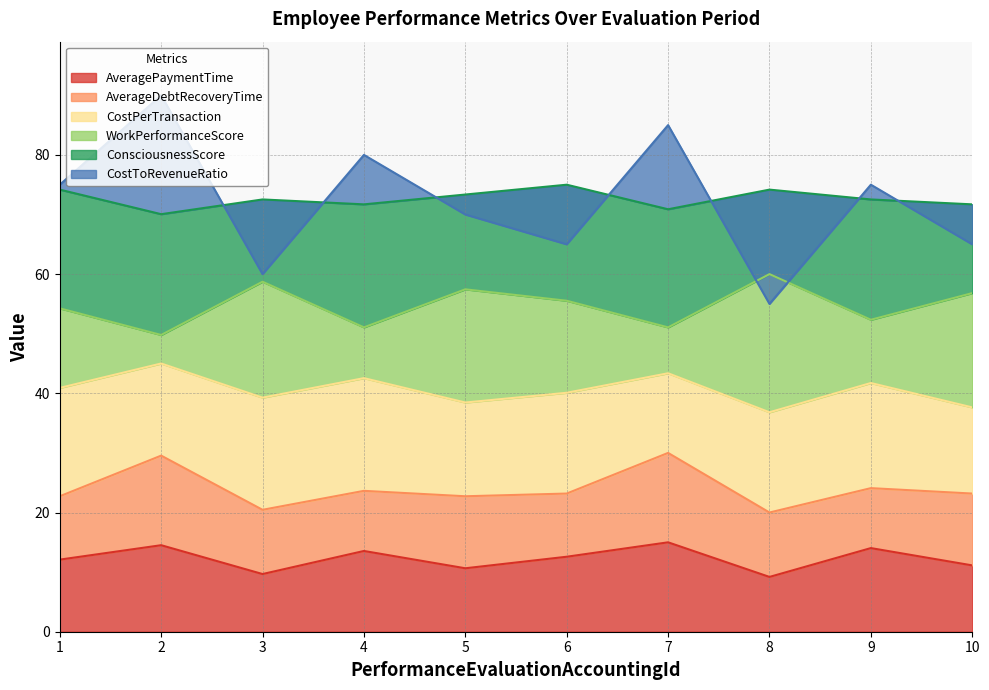

Rank the series by their maximum value, from highest to lowest.

CostToRevenueRatio, ConsciousnessScore, WorkPerformanceScore, CostPerTransaction, AverageDebtRecoveryTime, AveragePaymentTime